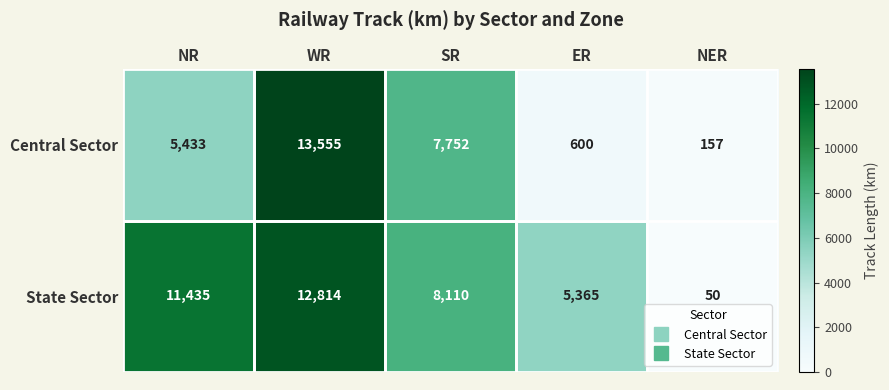

How many State Sector values are between 5365 and 11435?

3